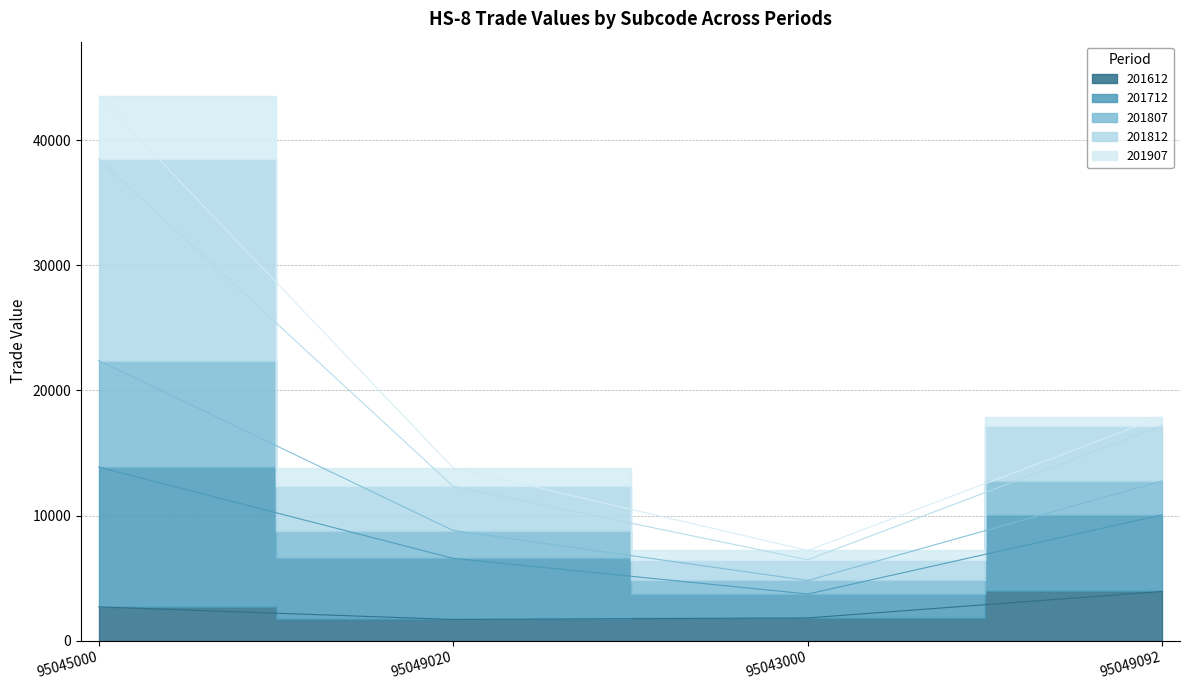

What is the label of the 4th point from the left?

95049092